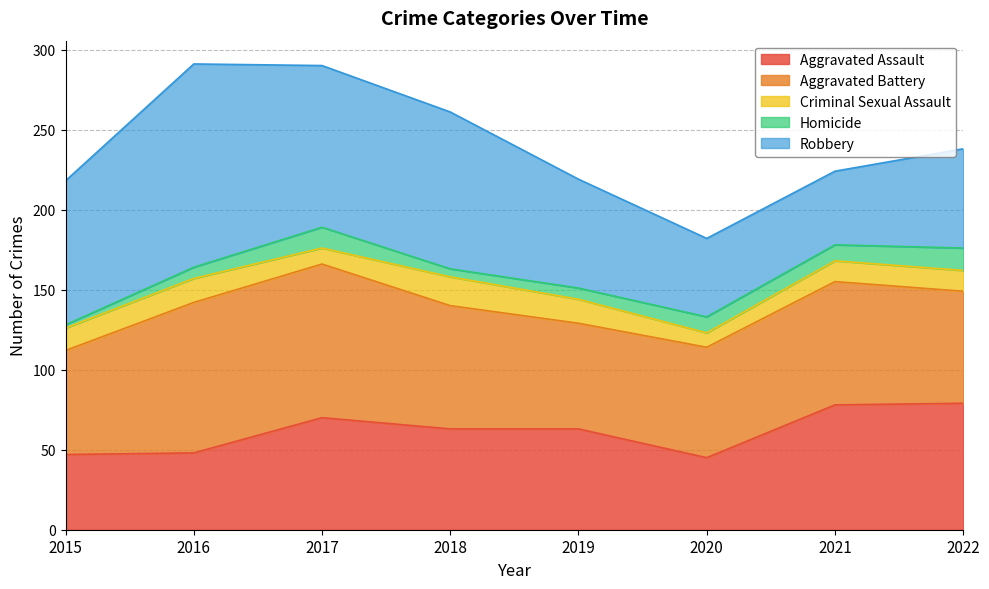

At which category does the chart reach its minimum across all series?

2015